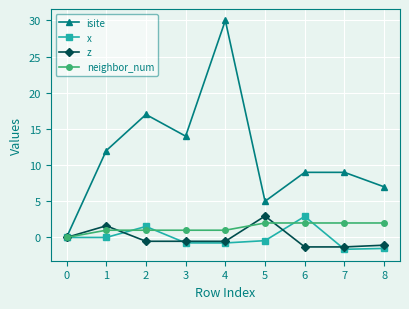

How many data points does each series have?

9